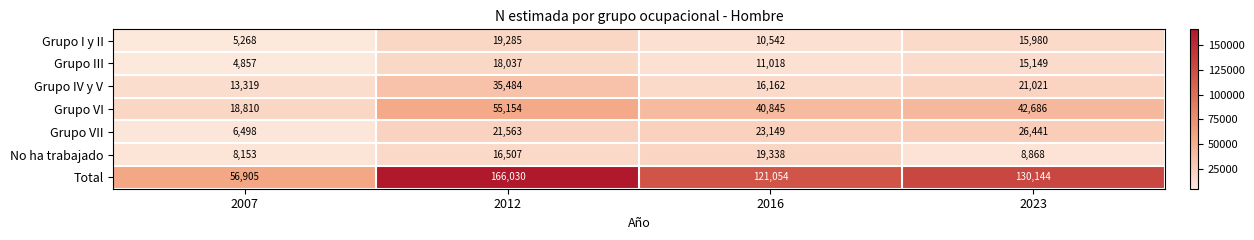

How many distinct data groups are displayed?

7